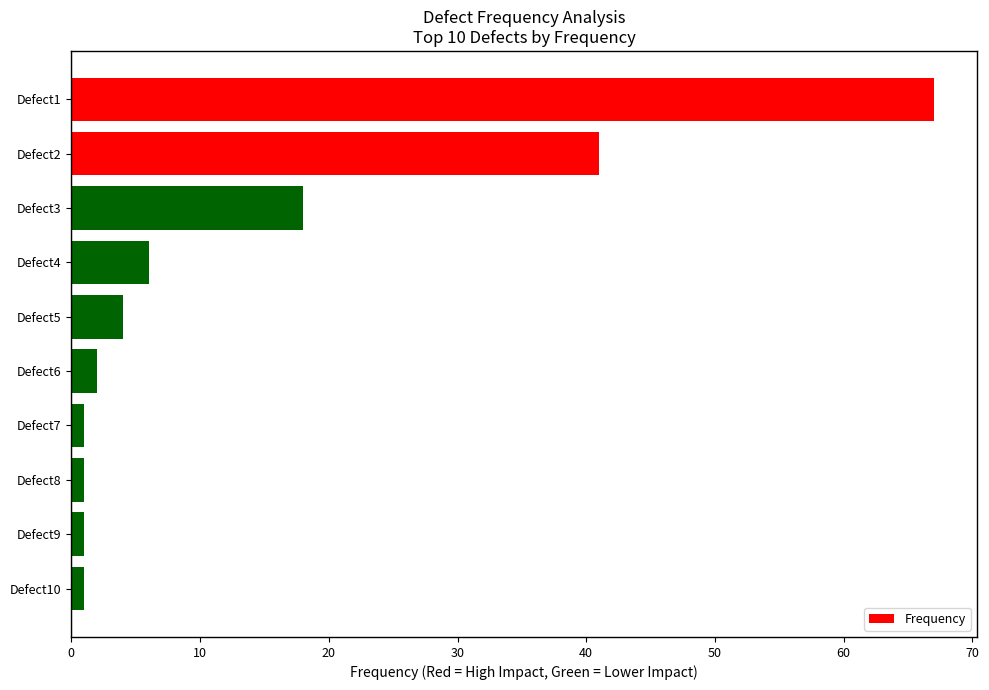

Approximately how many times larger is the value at Defect3 compared to Defect1?

0.3